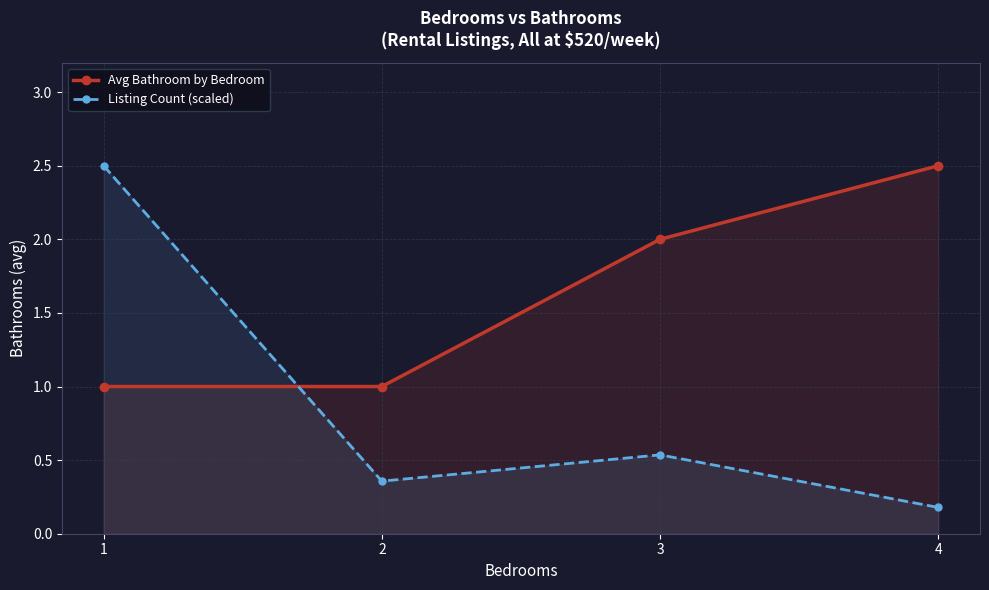

Which has a higher value, 4 or 1?

4